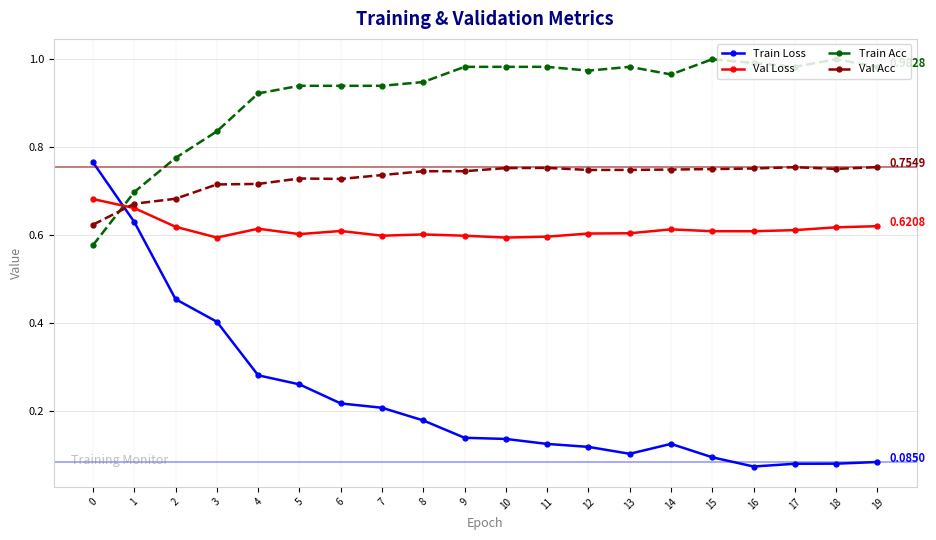

List the series in order of their peak value, highest first.

Train Acc, Train Loss, Val Acc, Val Loss